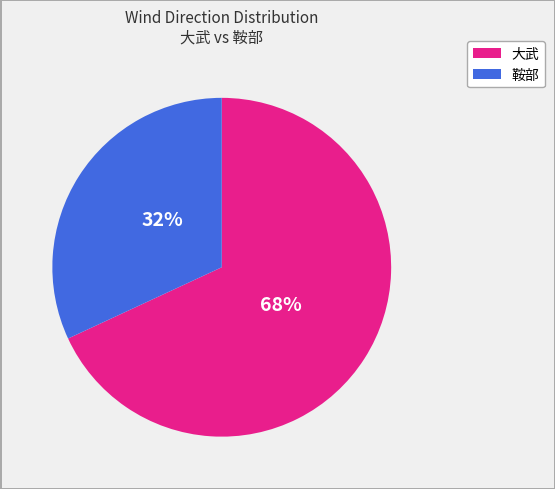

To the nearest percent, what is the difference between the largest and smallest slice percentages?

36%